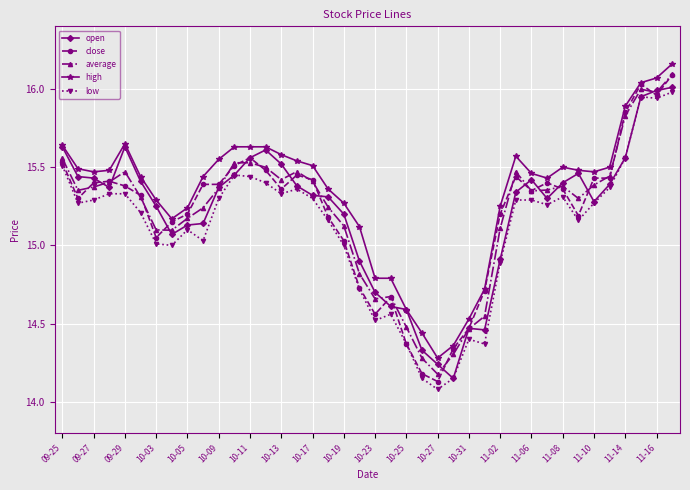

True or false: low and high cross at least once.

False